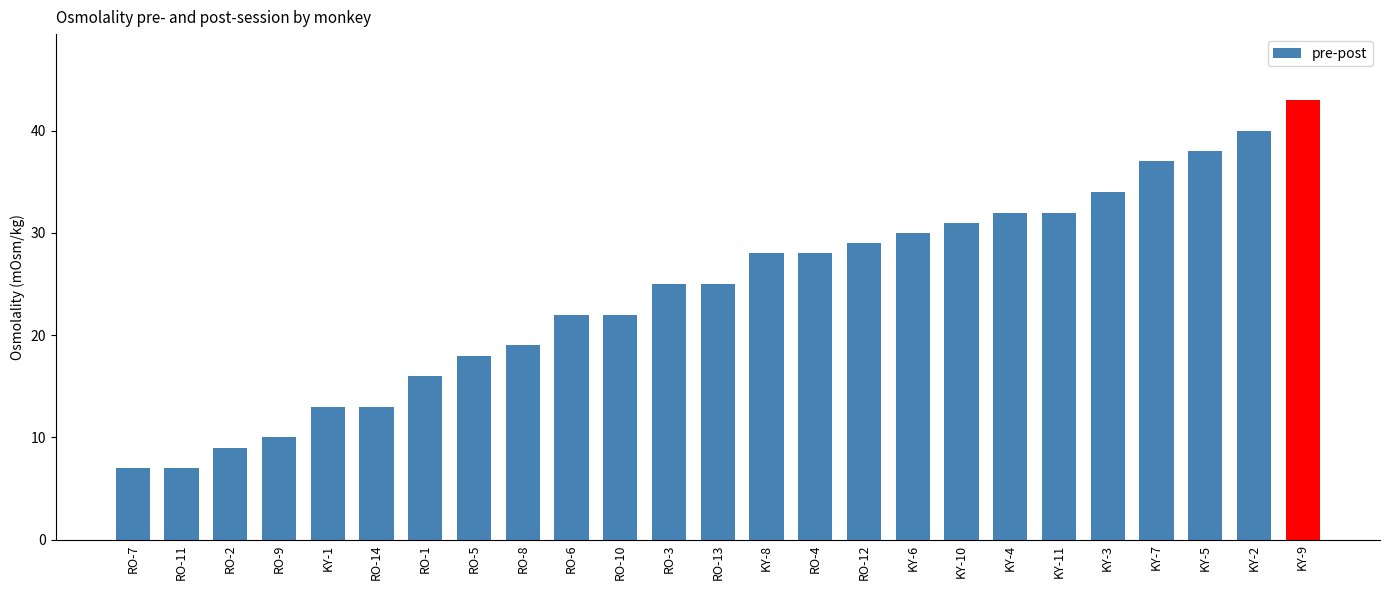

What is the difference between the values at RO-12 and KY-9?

14